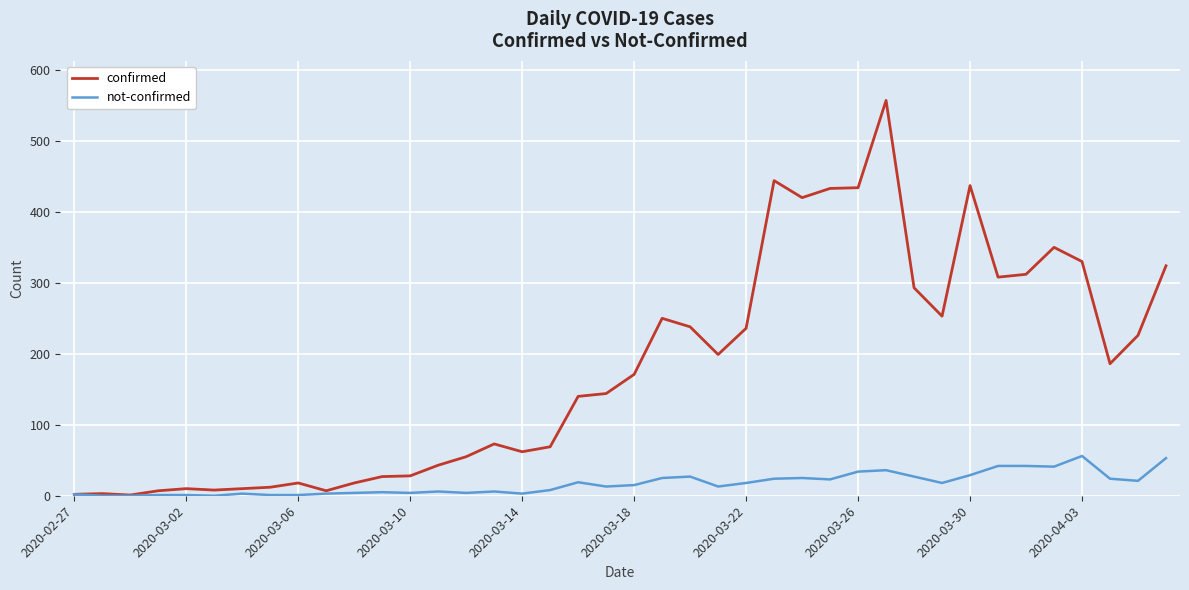

Which series has the largest range (max minus min)?

confirmed